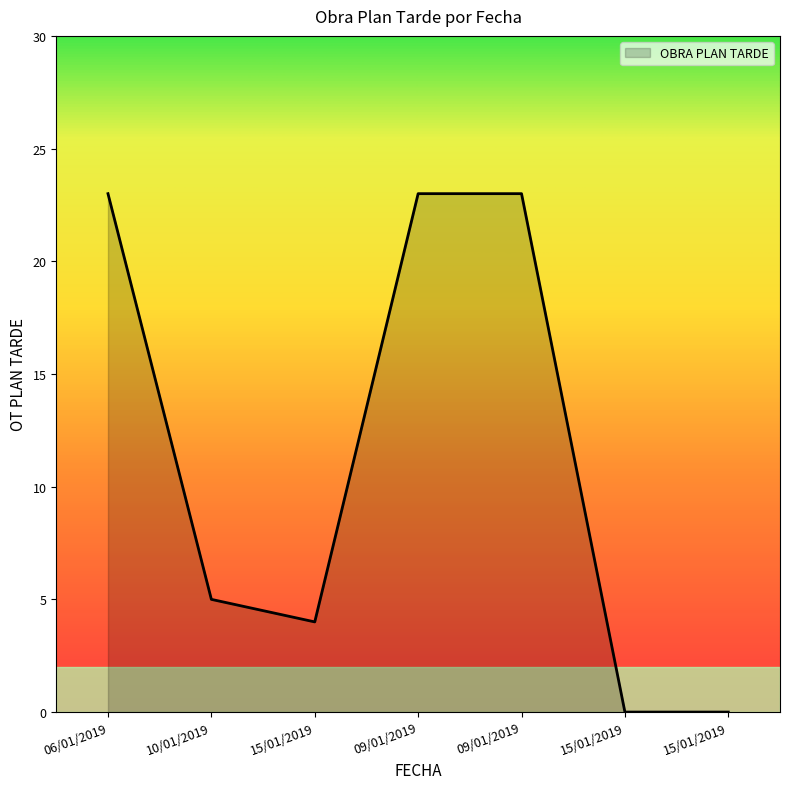

What is the sum of all values?

78